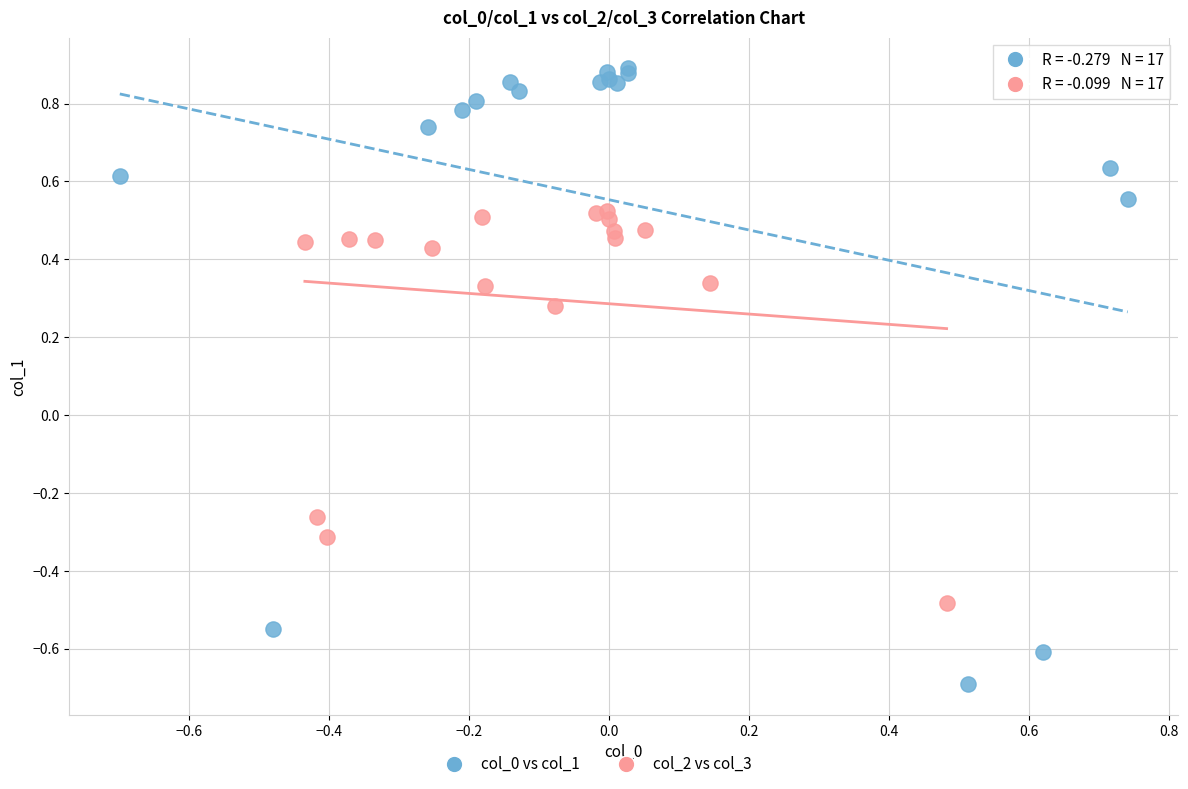

Which series has the widest spread of Y values?

col_0 vs col_1